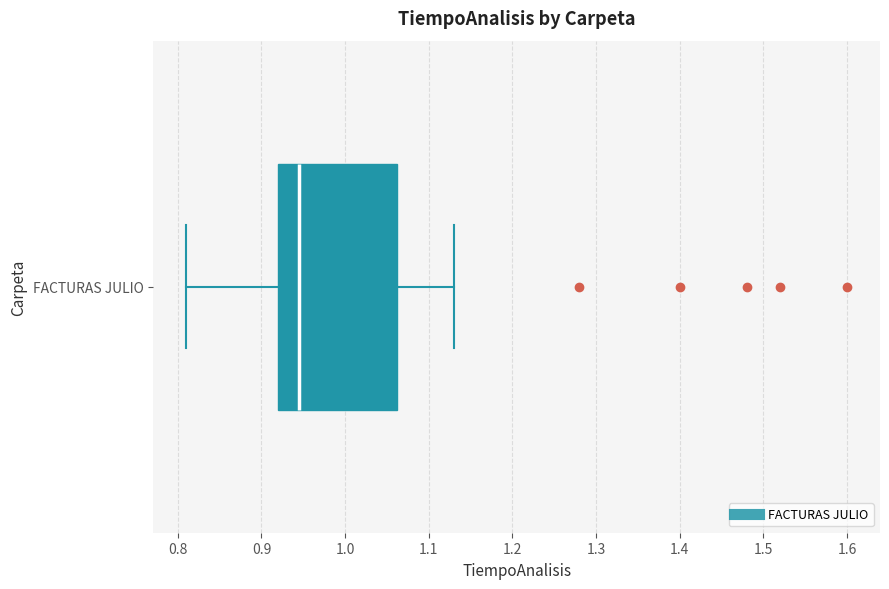

Read this box plot against the x-axis: the position of the median line, the range covered by the box, and the ends of both whiskers. The values are not printed on the chart, so give them approximately, as read against the axis.

median 0.95, box 0.92 to 1.06, whiskers 0.81 to 1.13